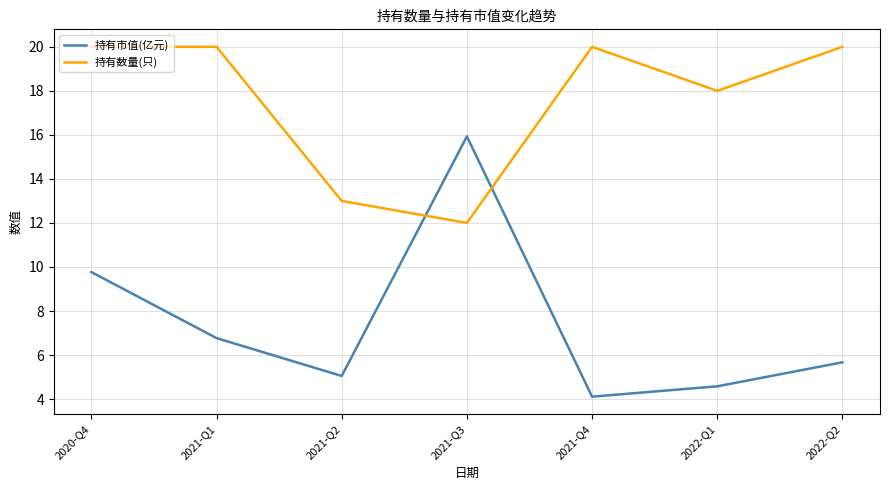

List the series in order of their overall mean, highest first.

持有数量(只), 持有市值(亿元)